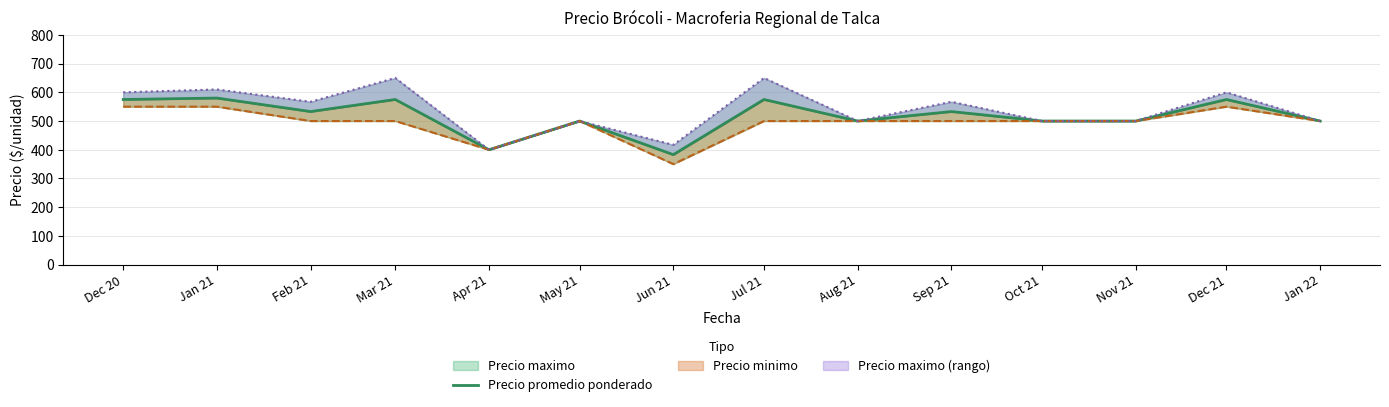

What is the average value?

516